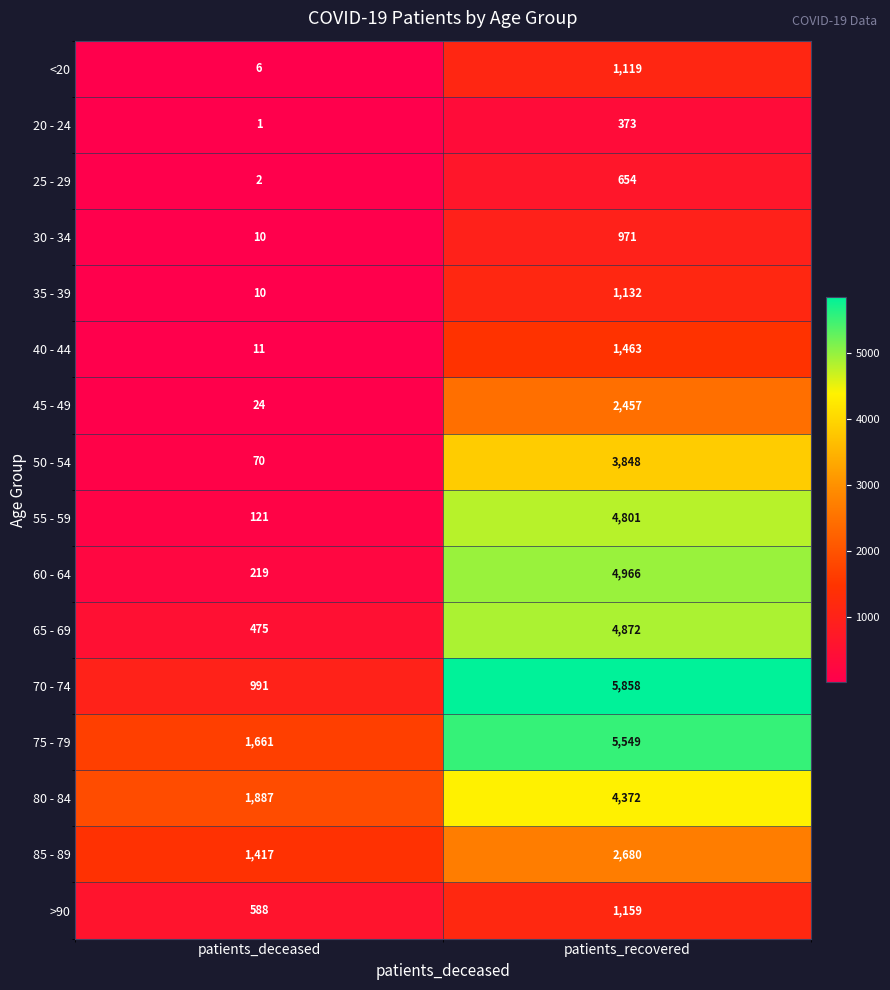

Rank the categories by 35 - 39 value from highest to lowest.

patients_recovered, patients_deceased